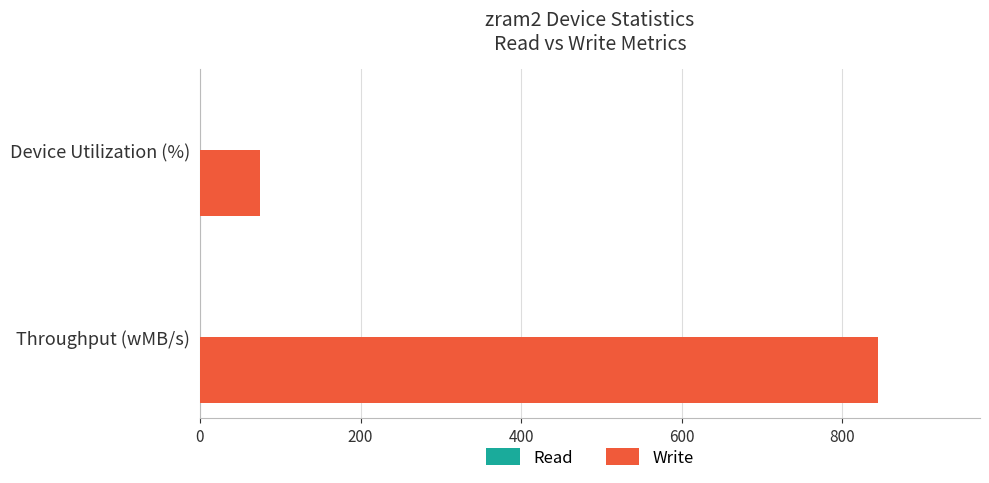

Where is the data nearest to the value 459?

Device Utilization (%)